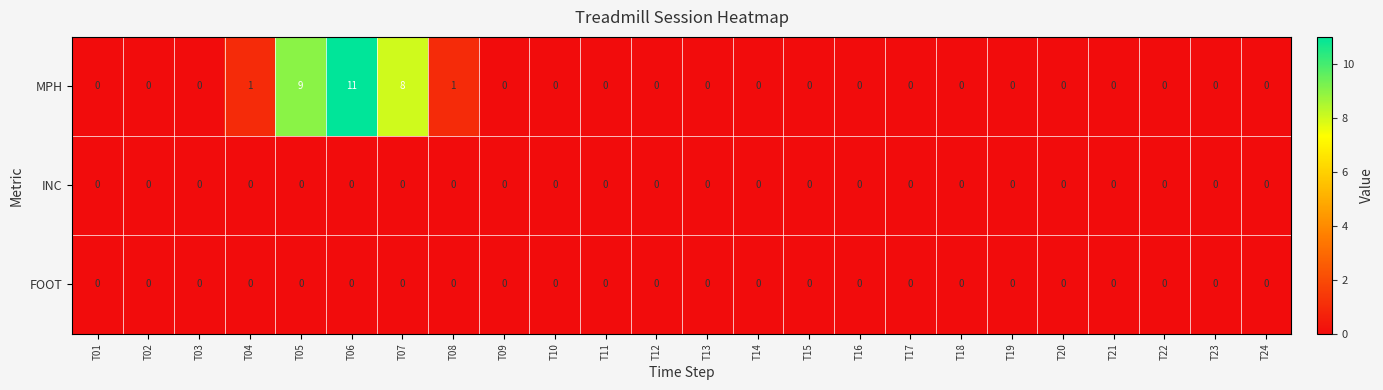

At which label is MPH closest to 5?

T07